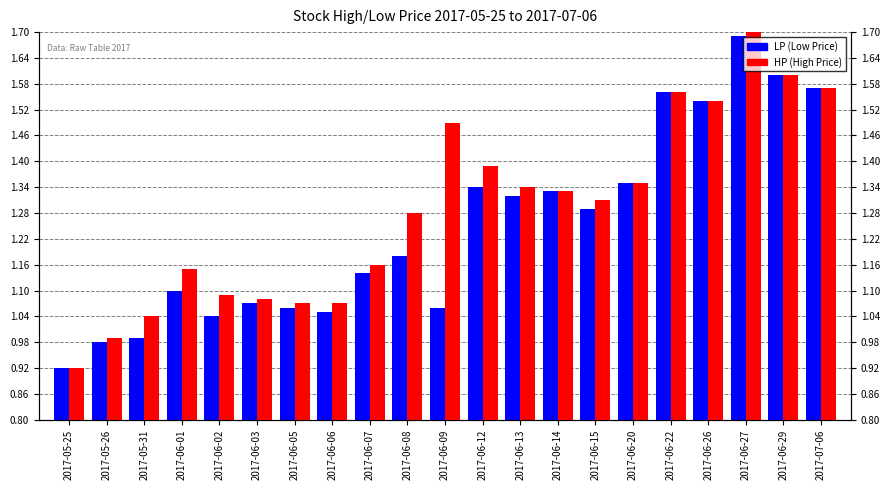

What is the difference between the HP (High Price) values at 2017-06-15 and 2017-06-09?

0.2